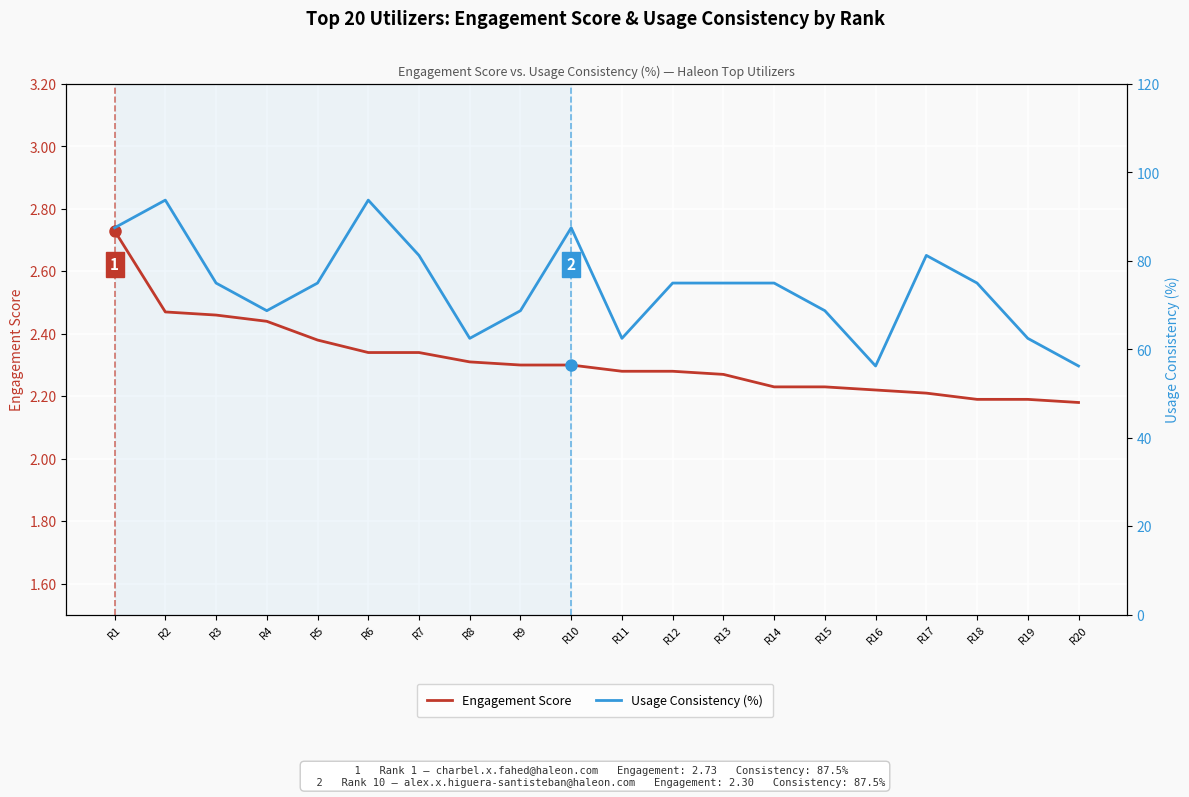

Is it true that Engagement Score equals 0.9 at R4?

False